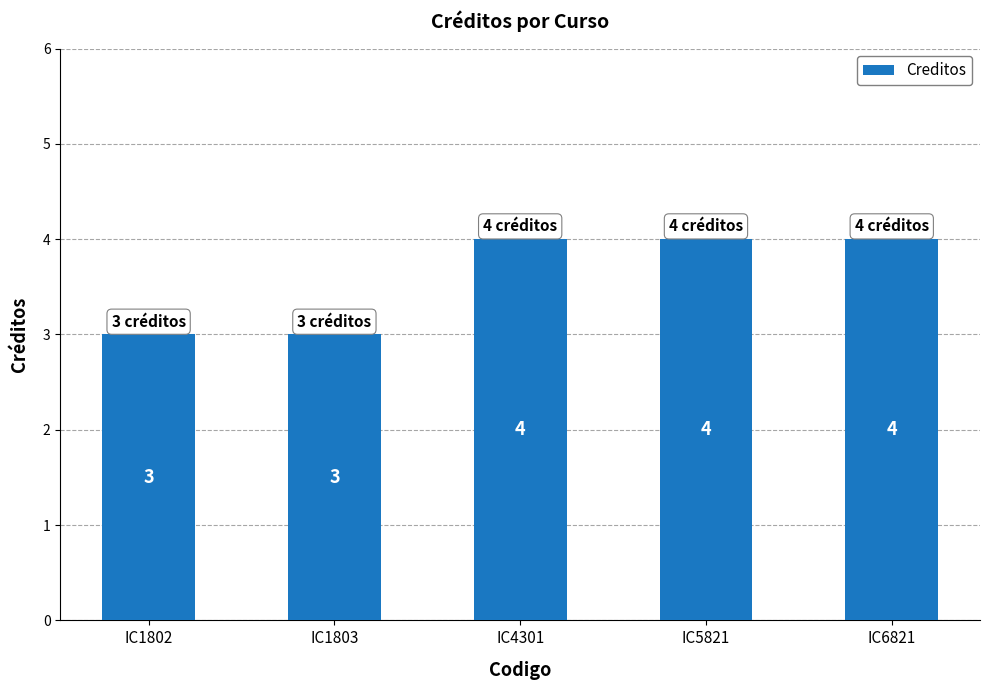

What is the greatest value displayed?

4